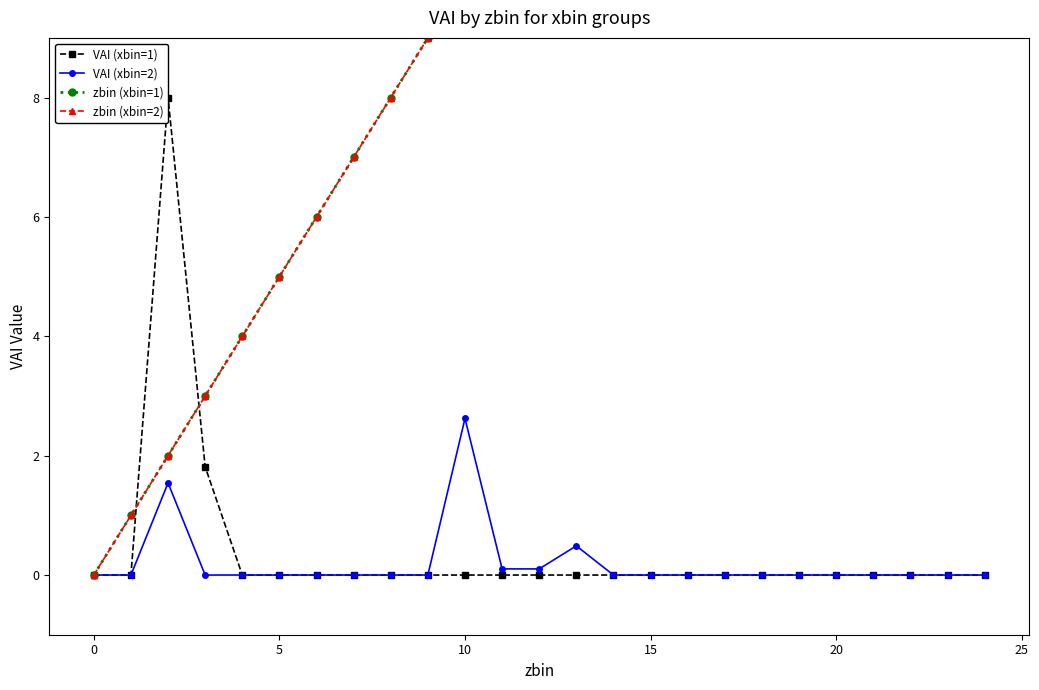

Reading right to left, list all the values displayed in this chart.

VAI (xbin=1): 0.0	0.0	0.0	0.0	0.0	0.0	0.0	0.0	0.0	0.0	0.0	0.0	0.0	0.0	0.0	0.0	0.0	0.0	0.0	0.0	0.0	1.8	8.0	0.0	0.0
VAI (xbin=2): 0.0	0.0	0.0	0.0	0.0	0.0	0.0	0.0	0.0	0.0	0.0	0.5	0.1	0.1	2.6	0.0	0.0	0.0	0.0	0.0	0.0	0.0	1.5	0.0	0.0
zbin (xbin=1): 24.0	23.0	22.0	21.0	20.0	19.0	18.0	17.0	16.0	15.0	14.0	13.0	12.0	11.0	10.0	9.0	8.0	7.0	6.0	5.0	4.0	3.0	2.0	1.0	0.0
zbin (xbin=2): 24.0	23.0	22.0	21.0	20.0	19.0	18.0	17.0	16.0	15.0	14.0	13.0	12.0	11.0	10.0	9.0	8.0	7.0	6.0	5.0	4.0	3.0	2.0	1.0	0.0